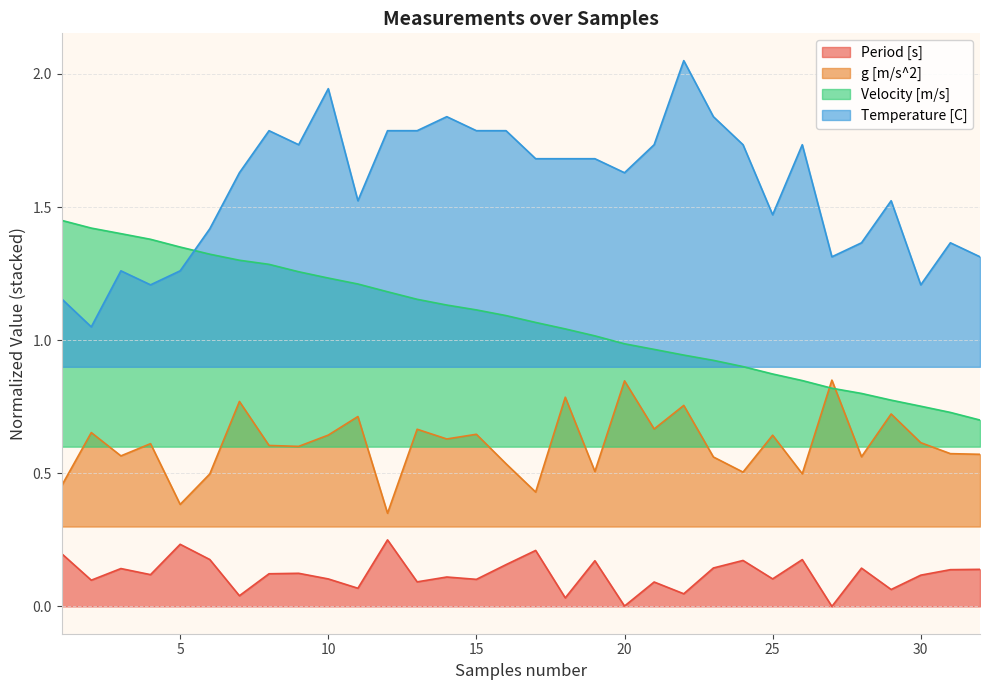

Is the value of Temperature [C] at 3 greater than the value of Velocity [m/s] at 28?

Yes